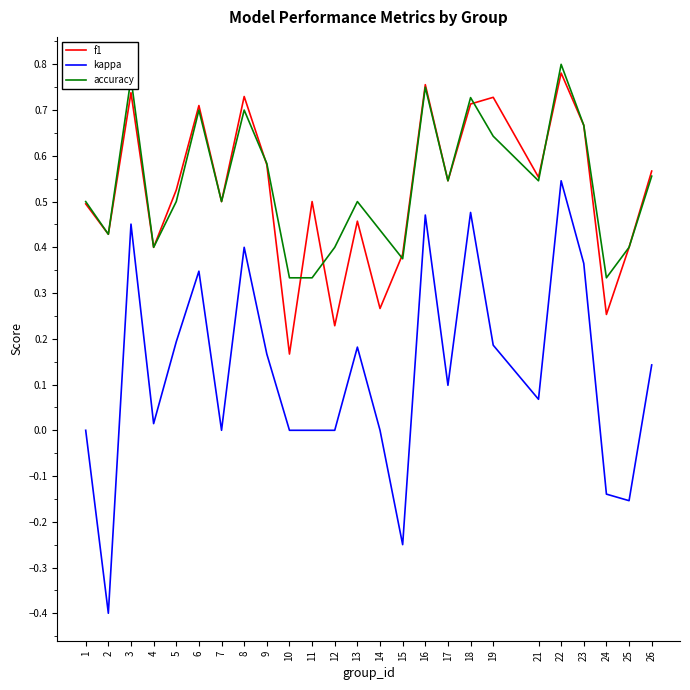

Which series changed the most between 14 and 19?

f1